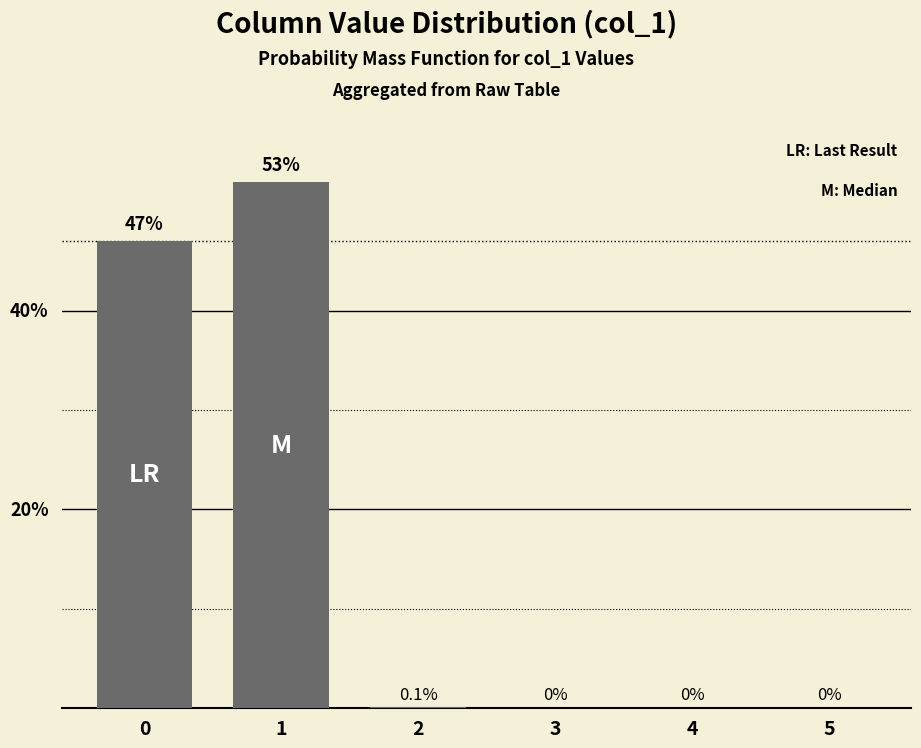

What is the difference between the maximum and minimum values?

53.0